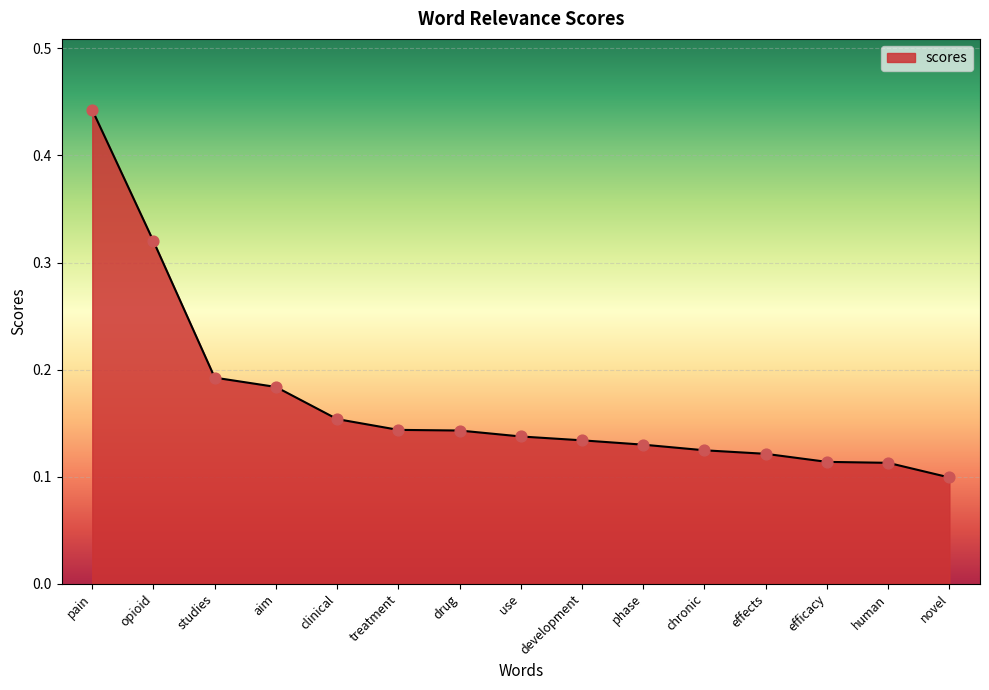

Which has a higher value, efficacy or effects?

effects